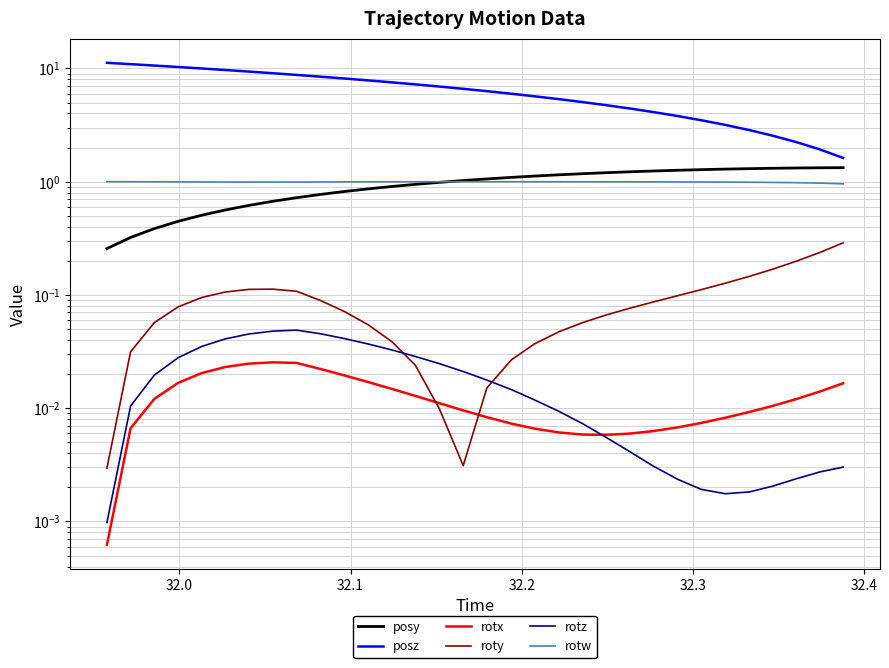

What is the difference between the second highest and minimum values in the posz series?

9.3